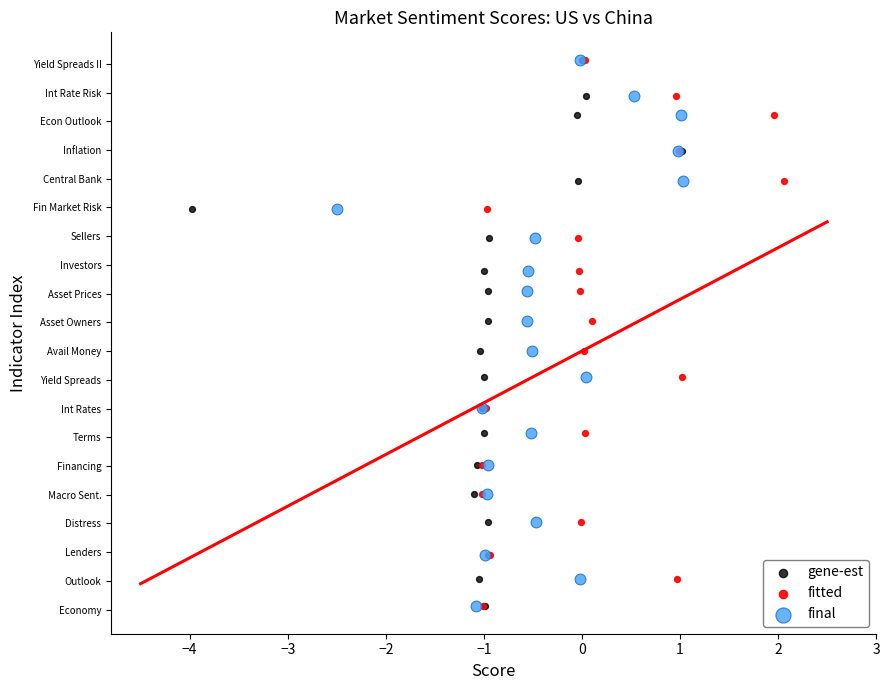

What are all the series names shown in the legend?

gene-est, fitted, final